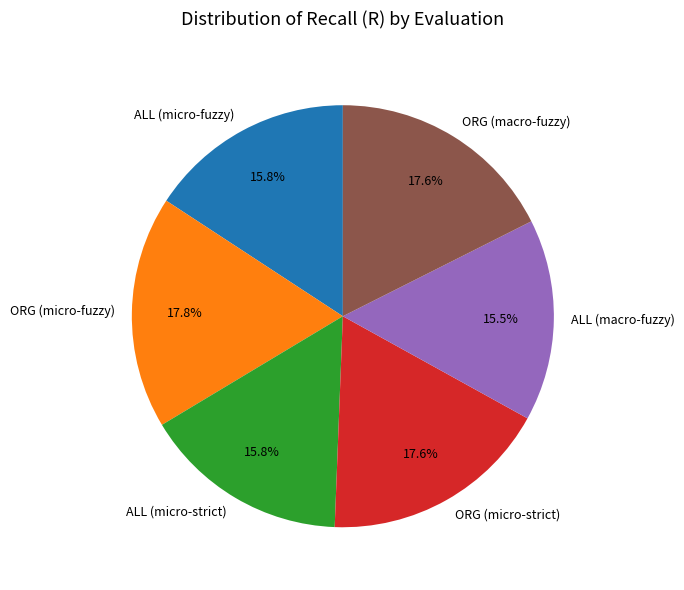

Is there any slice that represents more than half of the pie?

No